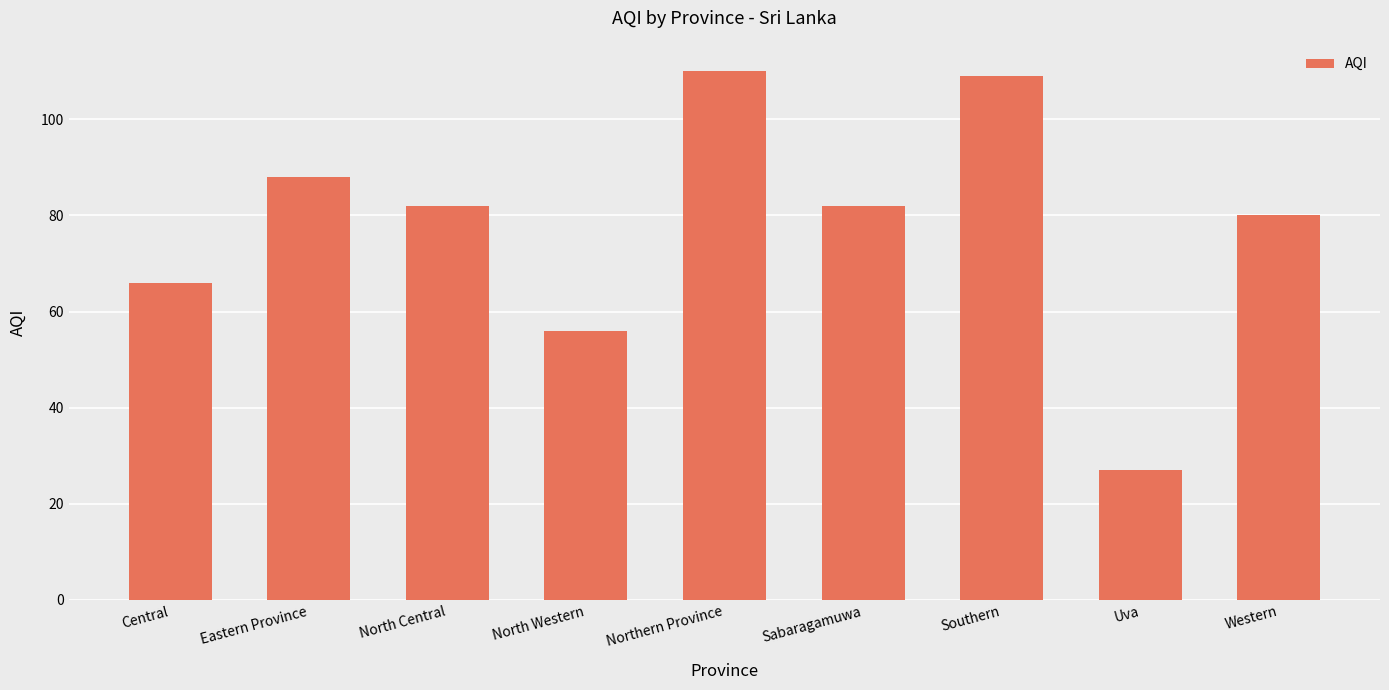

Which has a higher value, Central or Eastern Province?

Eastern Province